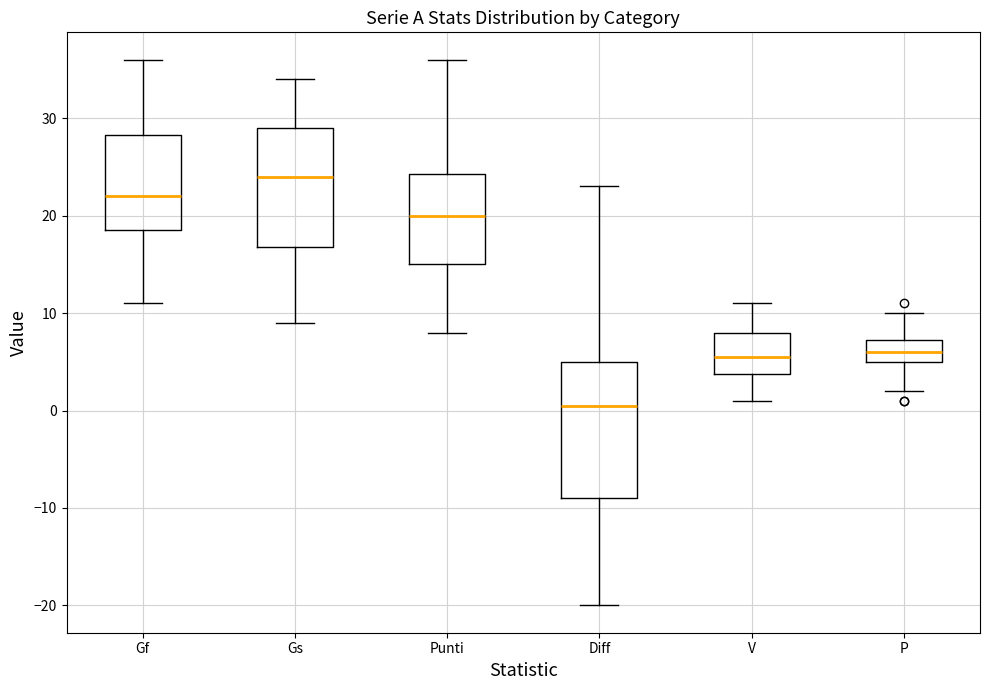

Reading left to right, read every box against the y-axis: the position of its median line, the range the box covers, and the ends of its whiskers. The values are not printed on the chart, so give them approximately, as read against the axis.

Gf: median 22, box 19 to 28, whiskers 11 to 36
Gs: median 24, box 17 to 29, whiskers 9 to 34
Punti: median 20, box 15 to 24, whiskers 8 to 36
Diff: median 1, box -9 to 5, whiskers -20 to 23
V: median 6, box 4 to 8, whiskers 1 to 11
P: median 6, box 5 to 7, whiskers 2 to 10